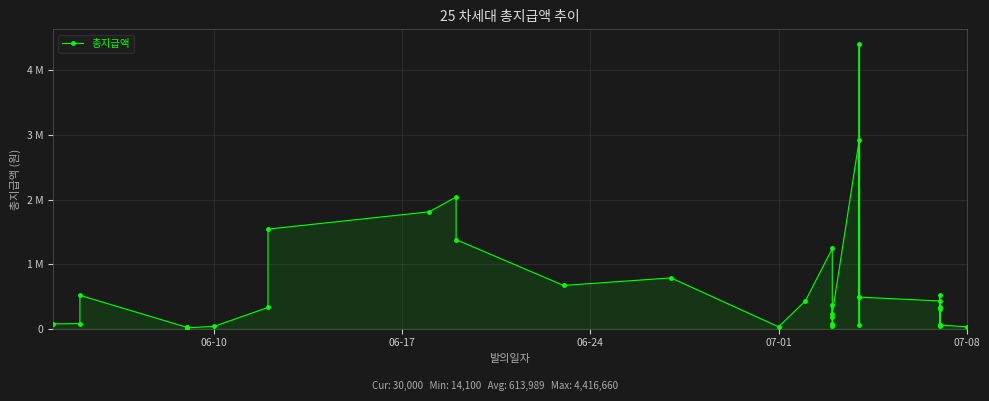

How many values exceed 330000?

16